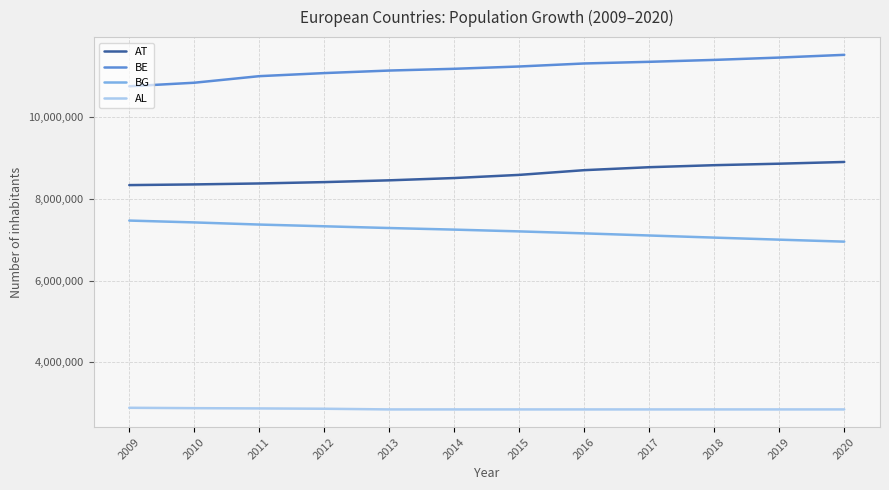

What is the spread (max minus min) of values at 2011?

8130314